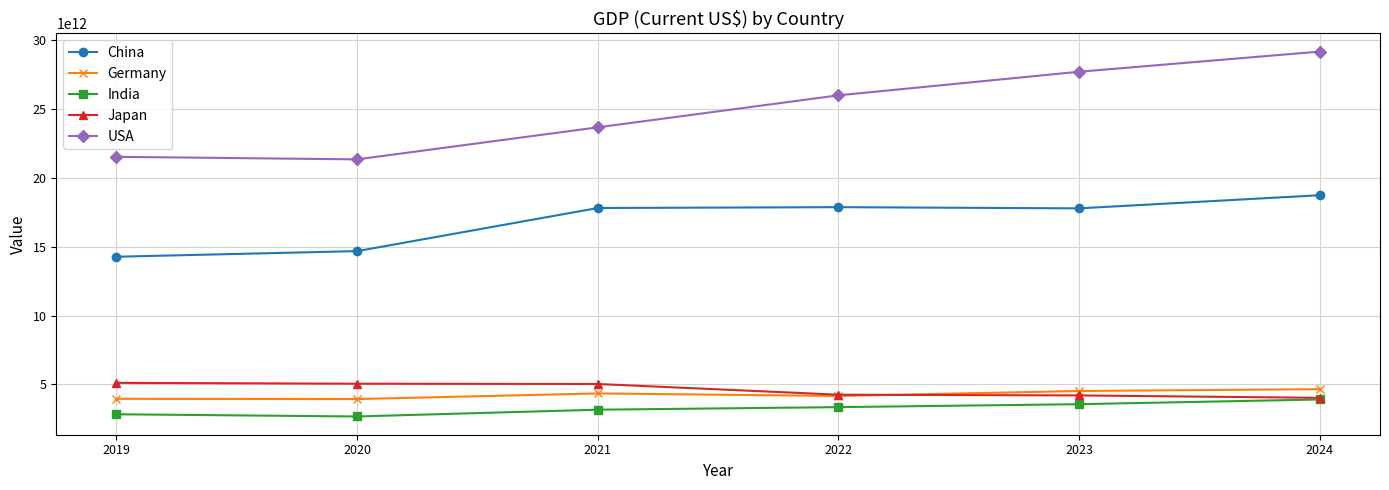

Between 2022 and 2024, which series saw the biggest shift?

USA